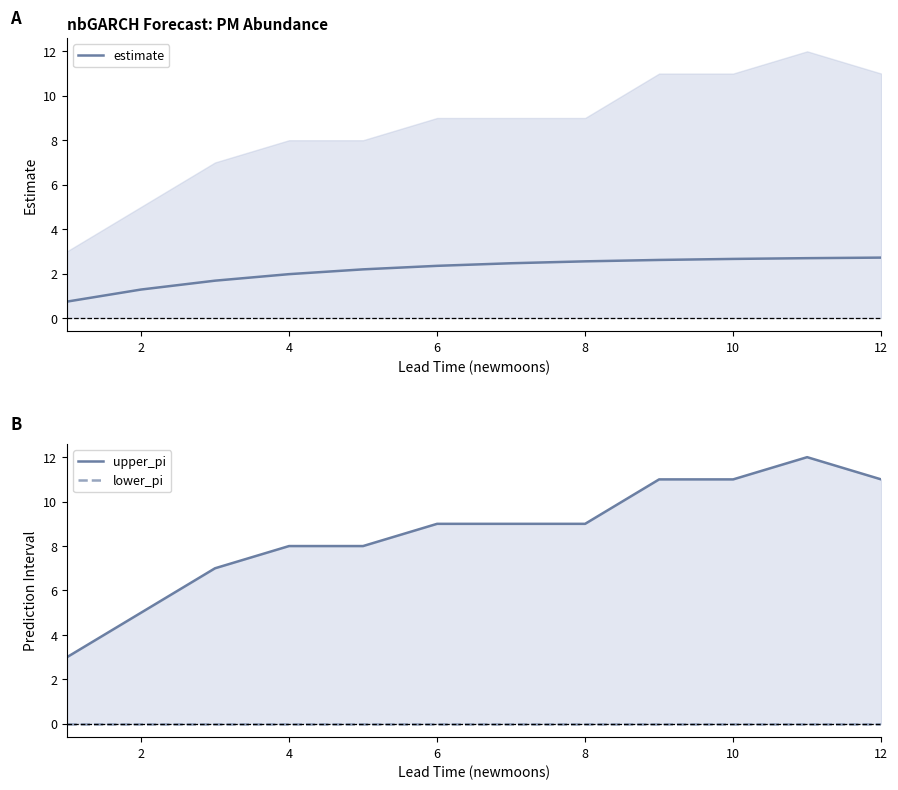

What is the maximum value for estimate?

2.7